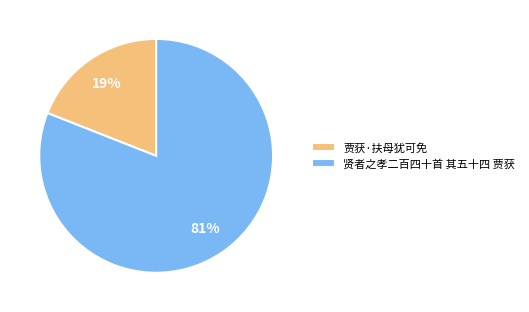

Is there any slice that represents more than half of the pie?

Yes